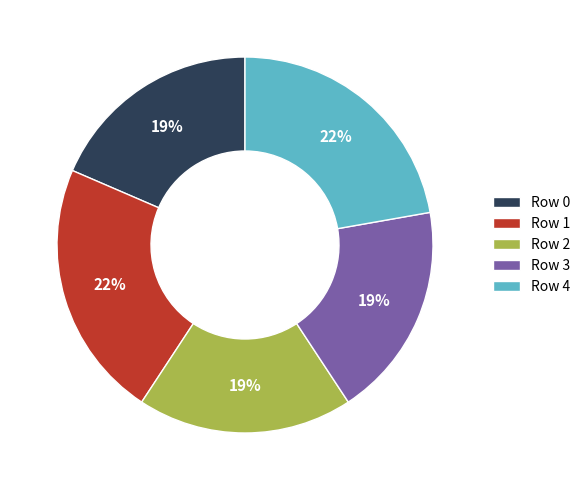

Is Row 0 the majority of the pie?

No